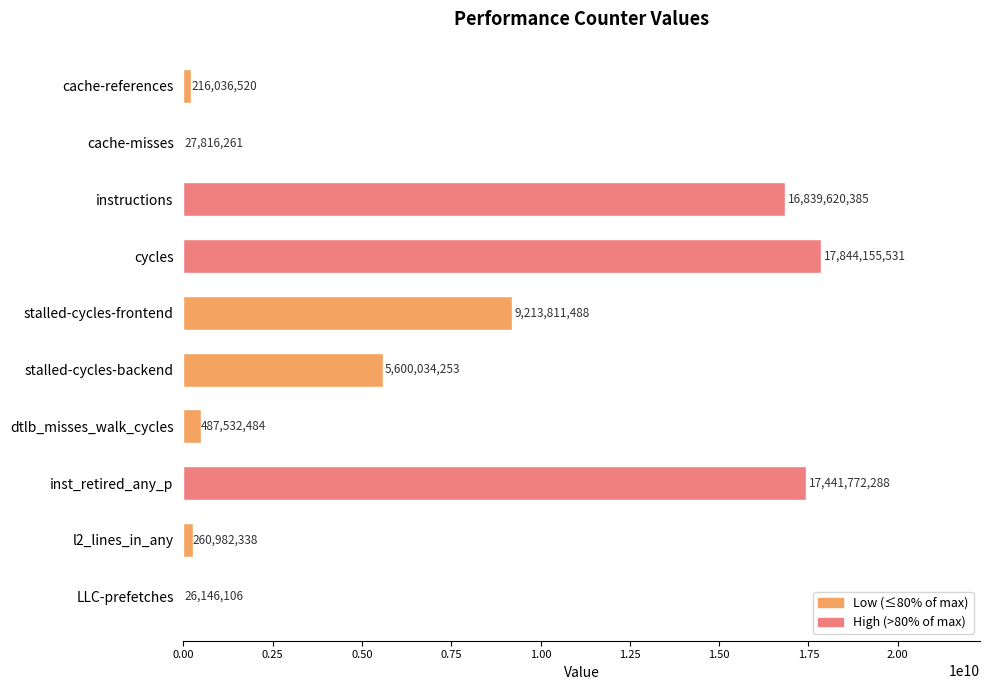

Are the bars horizontal?

Yes